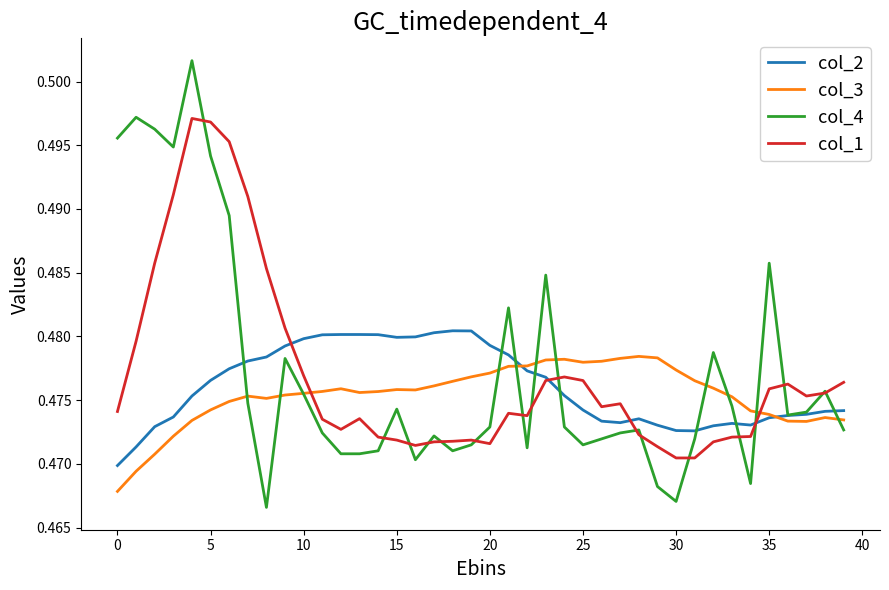

True or false: col_3 has more than 0 points higher than both neighbors.

True